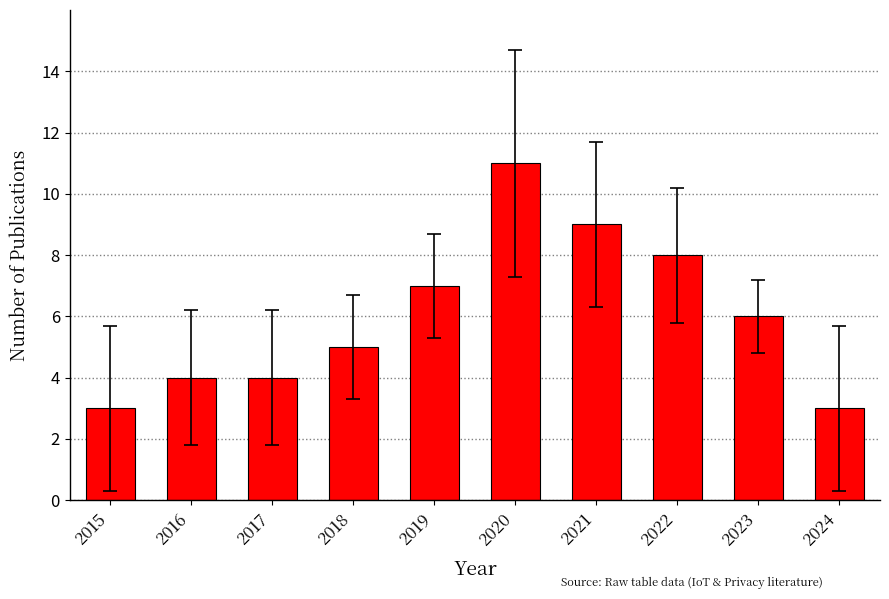

How many distinct data groups are displayed?

1